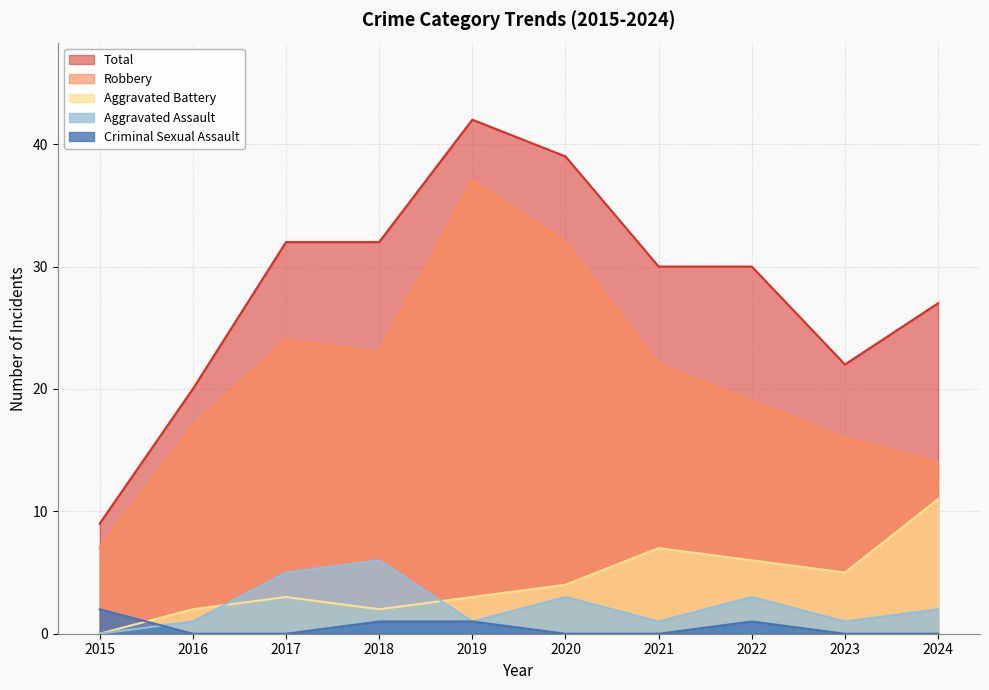

How many values in the Robbery series exceed 22?

4